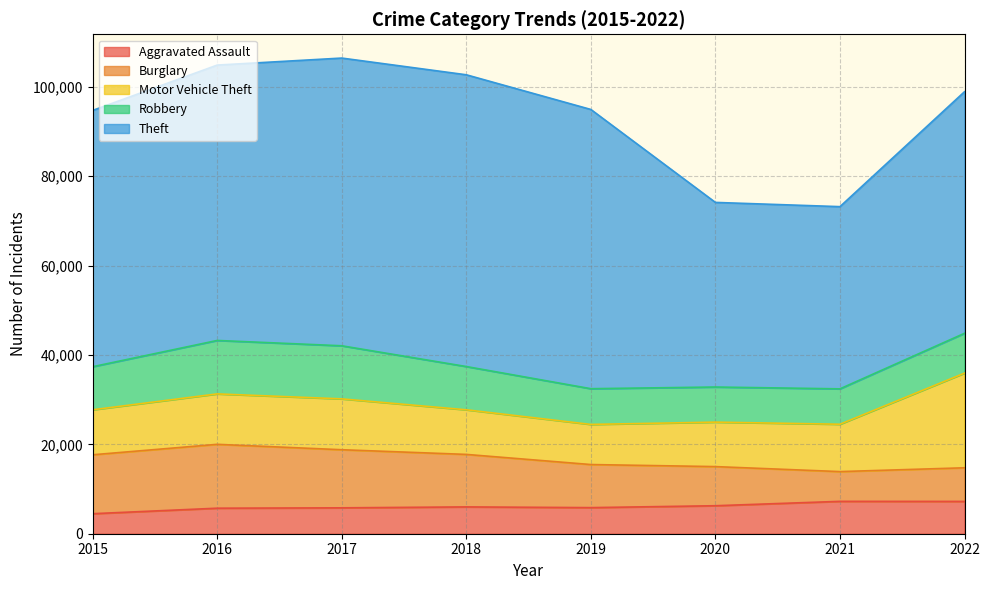

In Robbery, how many points are lower than both neighbors (excluding endpoints)?

1